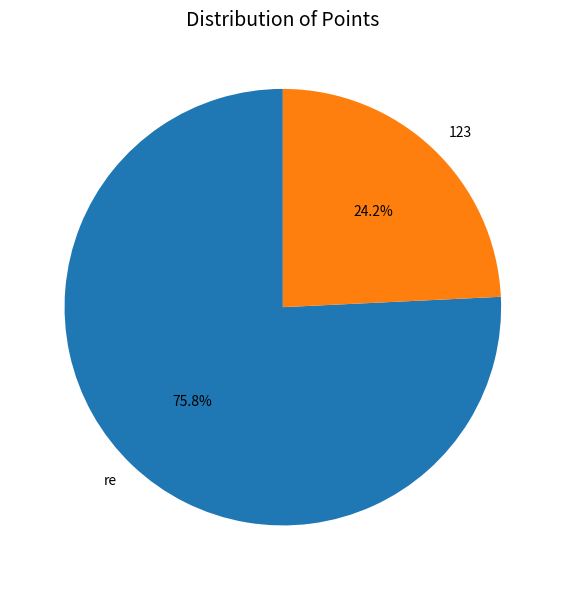

Which has a higher value, 123 or re?

re